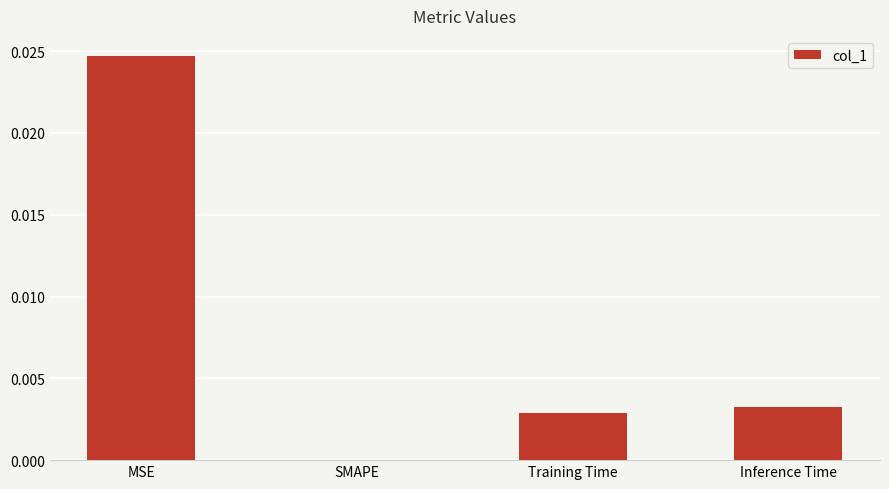

Where is the data nearest to the value 0?

SMAPE